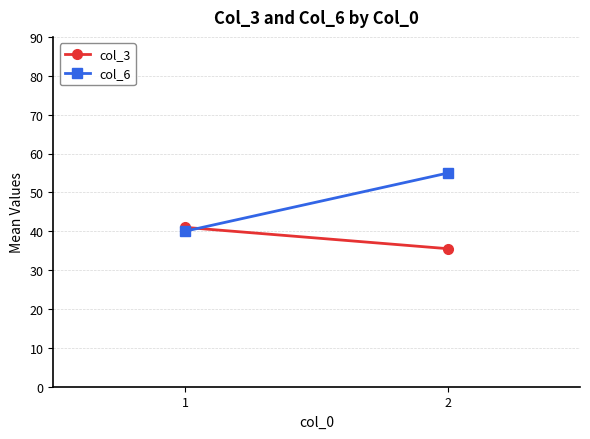

Reading left to right, extract all data points from this chart.

col_3: 41.0	35.5
col_6: 40.0	55.0